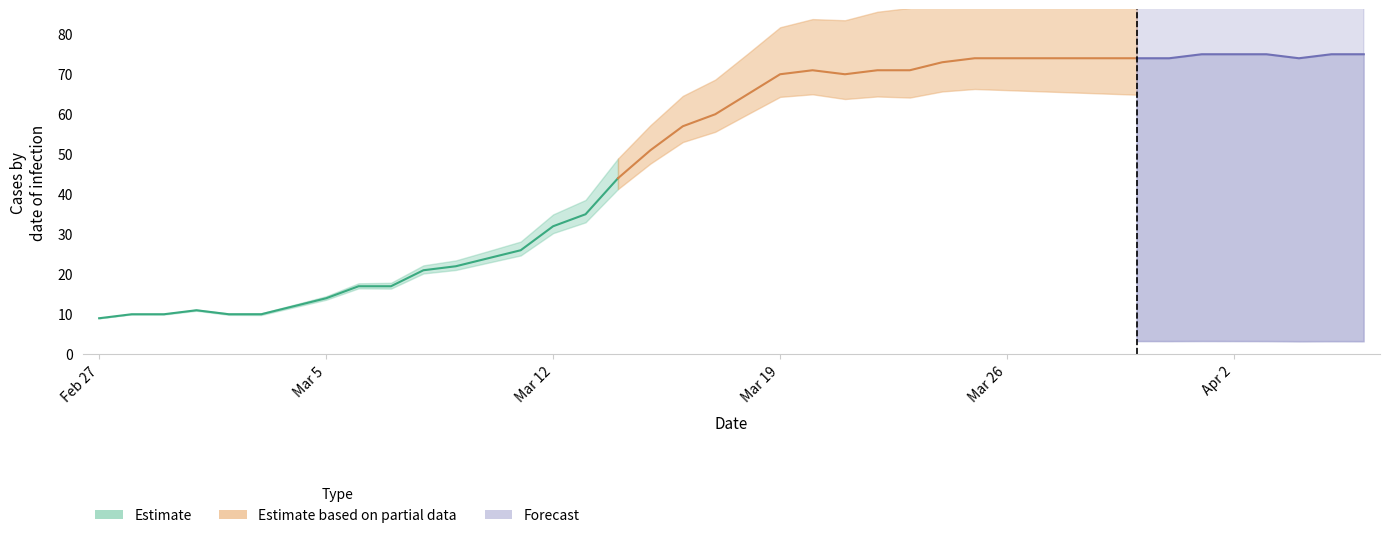

What is the label of the 2nd point from the right?

2020-04-05